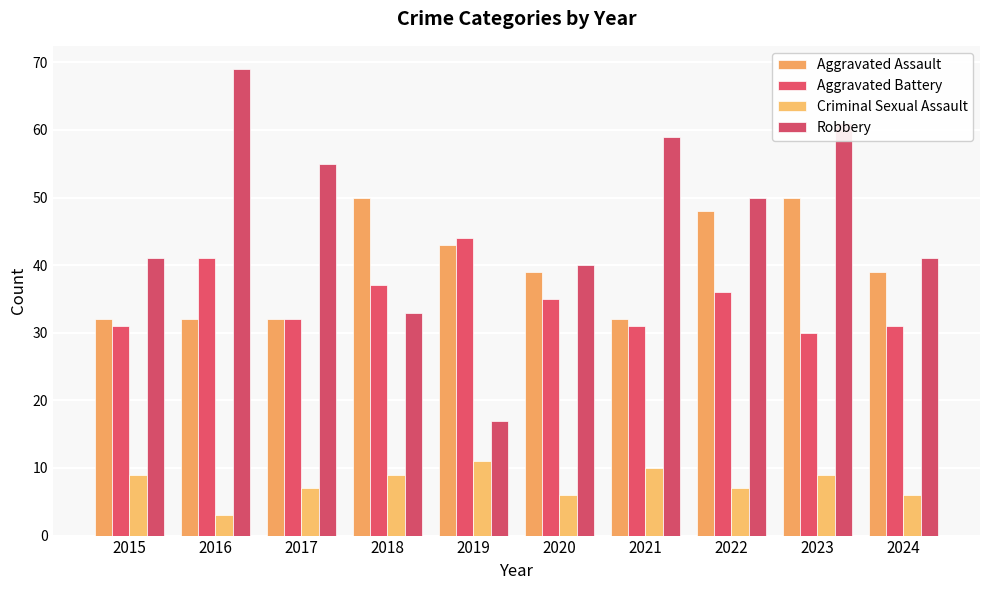

Reading left to right, list all the values displayed in this chart.

Aggravated Assault: 32	32	32	50	43	39	32	48	50	39
Aggravated Battery: 31	41	32	37	44	35	31	36	30	31
Criminal Sexual Assault: 9	3	7	9	11	6	10	7	9	6
Robbery: 41	69	55	33	17	40	59	50	61	41